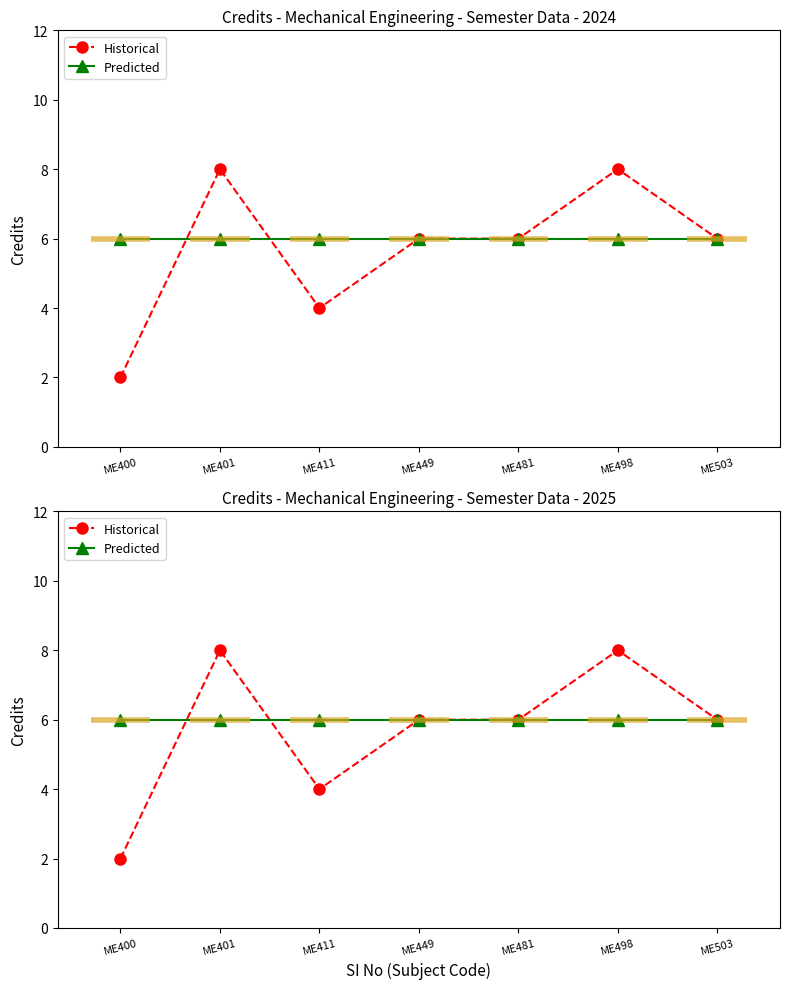

What are all the series names shown in the legend?

Historical, Predicted